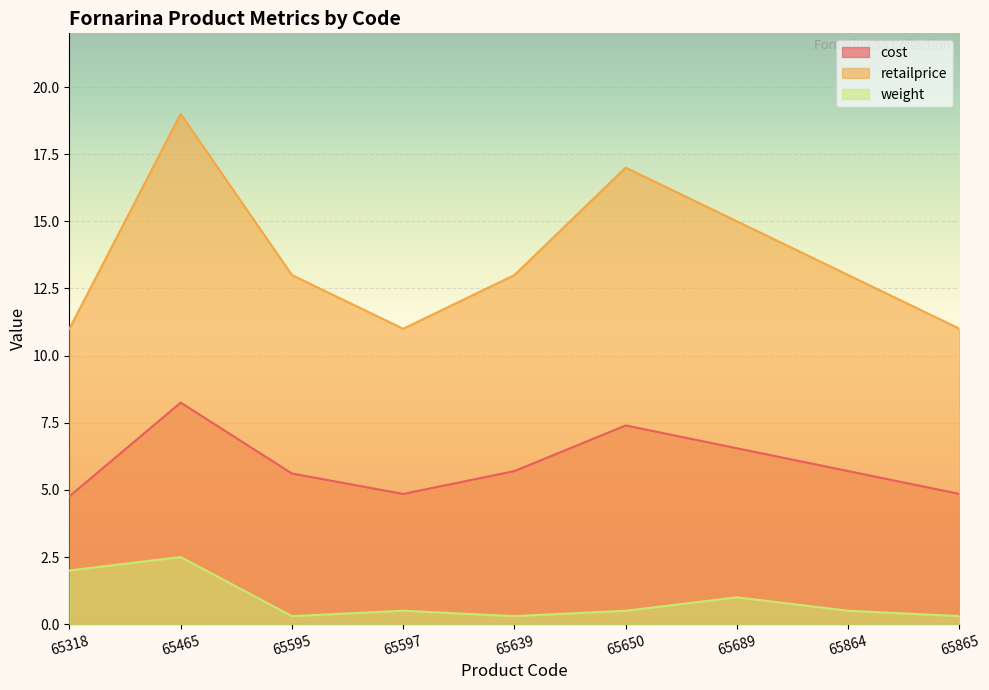

Rank the series at 65595 from lowest to highest value.

weight, cost, retailprice